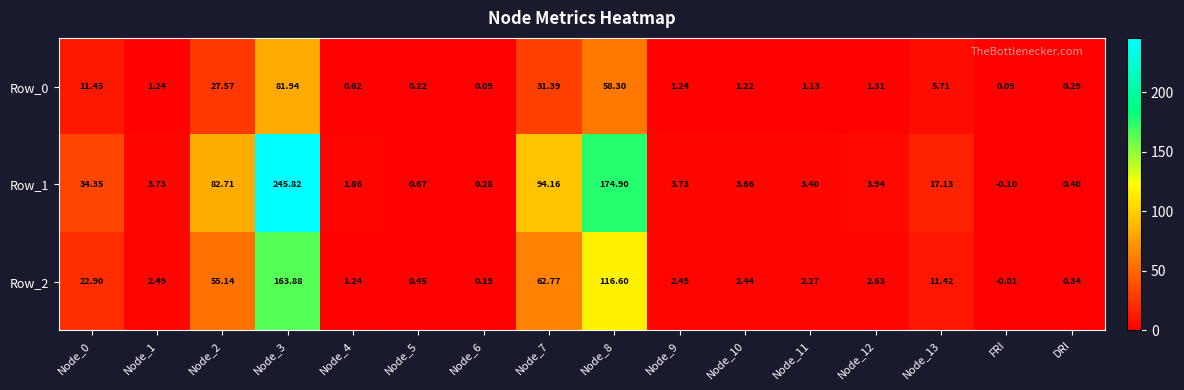

Is the value of Row_0 at Node_3 greater than the value of Row_1 at Node_7?

No